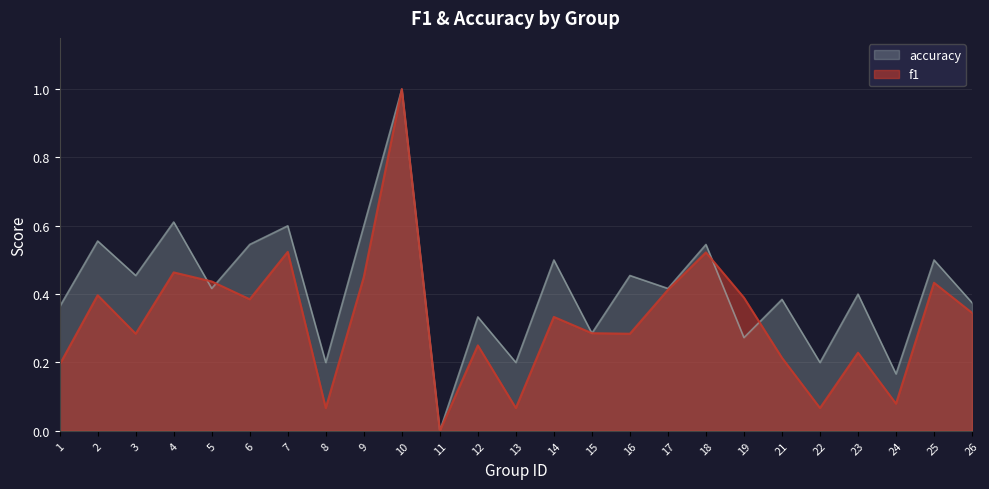

Reading left to right, list all the values displayed in this chart.

f1: 1=0.2	2=0.4	3=0.3	4=0.5	5=0.4	6=0.4	7=0.5	8=0.1	9=0.5	10=1.0	11=0.0	12=0.2	13=0.1	14=0.3	15=0.3	16=0.3	17=0.4	18=0.5	19=0.4	21=0.2	22=0.1	23=0.2	24=0.1	25=0.4	26=0.3
accuracy: 1=0.4	2=0.6	3=0.5	4=0.6	5=0.4	6=0.5	7=0.6	8=0.2	9=0.6	10=1.0	11=0.0	12=0.3	13=0.2	14=0.5	15=0.3	16=0.5	17=0.4	18=0.5	19=0.3	21=0.4	22=0.2	23=0.4	24=0.2	25=0.5	26=0.4